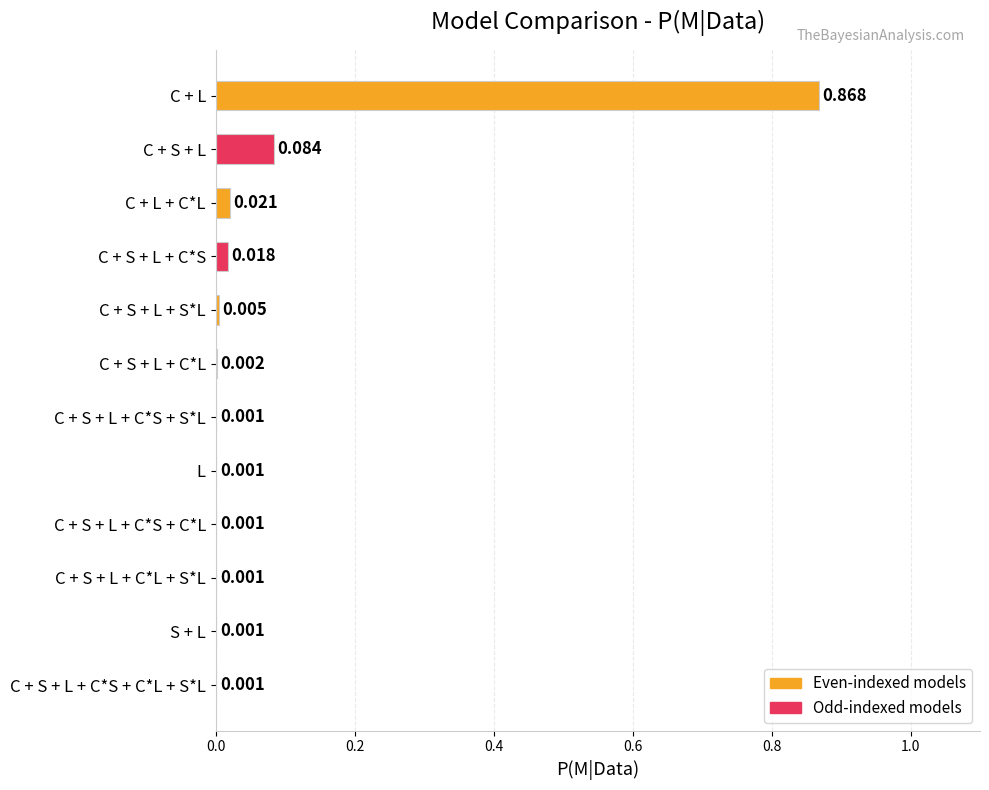

Between C + S + L + C*S + S*L and C + S + L + C*S, which is larger?

C + S + L + C*S